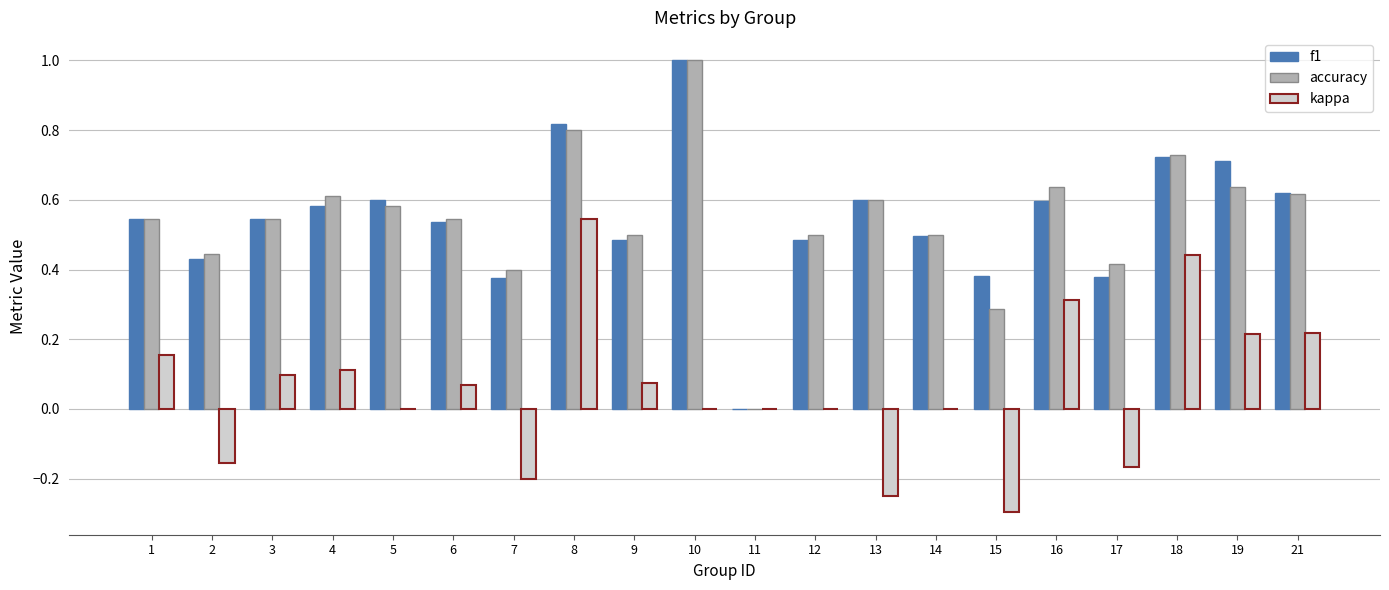

What is the maximum value for f1?

1.0